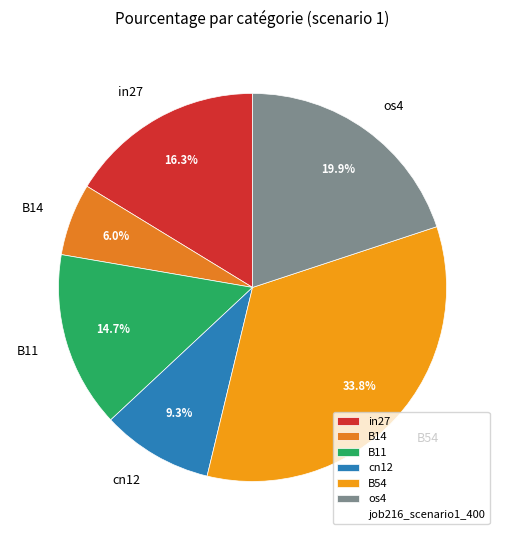

True or false: B54 accounts for 43% of the total.

False